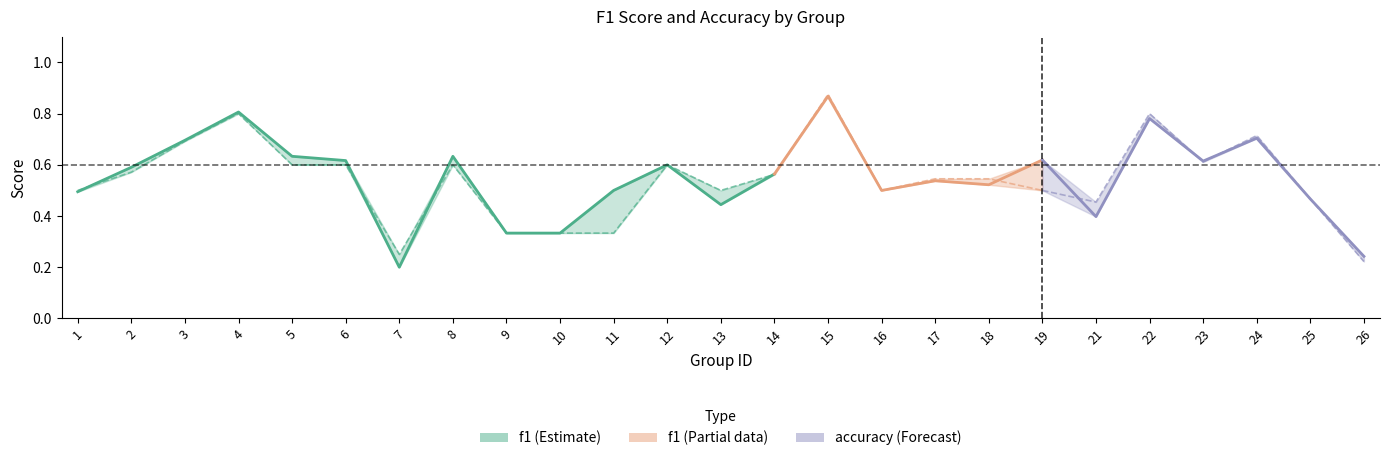

Which label corresponds to the smallest value in the chart?

7